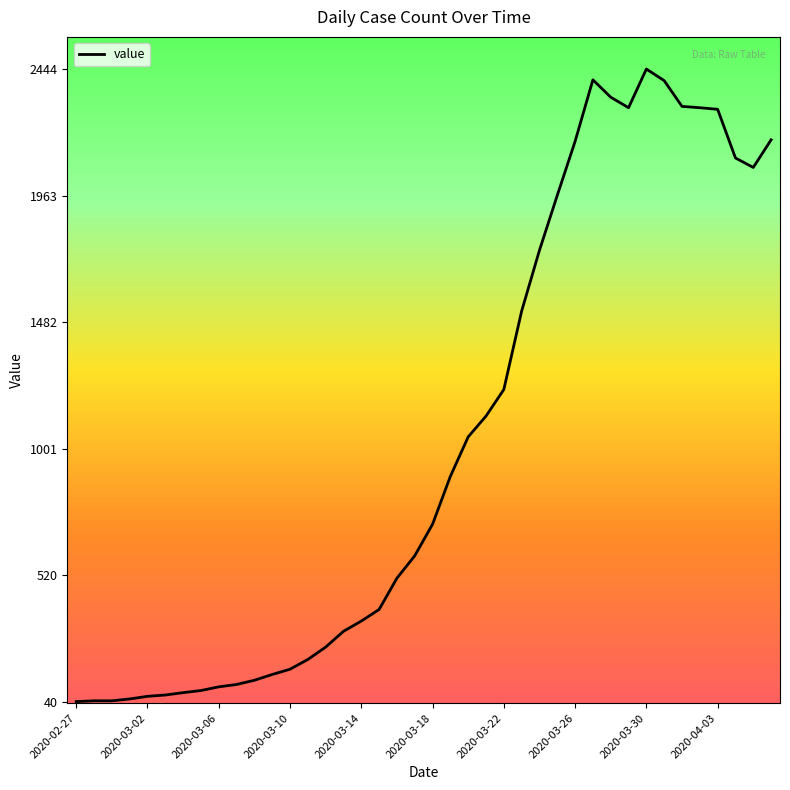

Reading left to right, what are all the values shown in this chart?

40	43	43	50	60	65	74	82	96	105	121	143	163	200	247	307	346	390	509	594	714	896	1046	1125	1226	1524	1755	1964	2169	2403	2337	2297	2444	2400	2302	2297	2291	2106	2070	2175